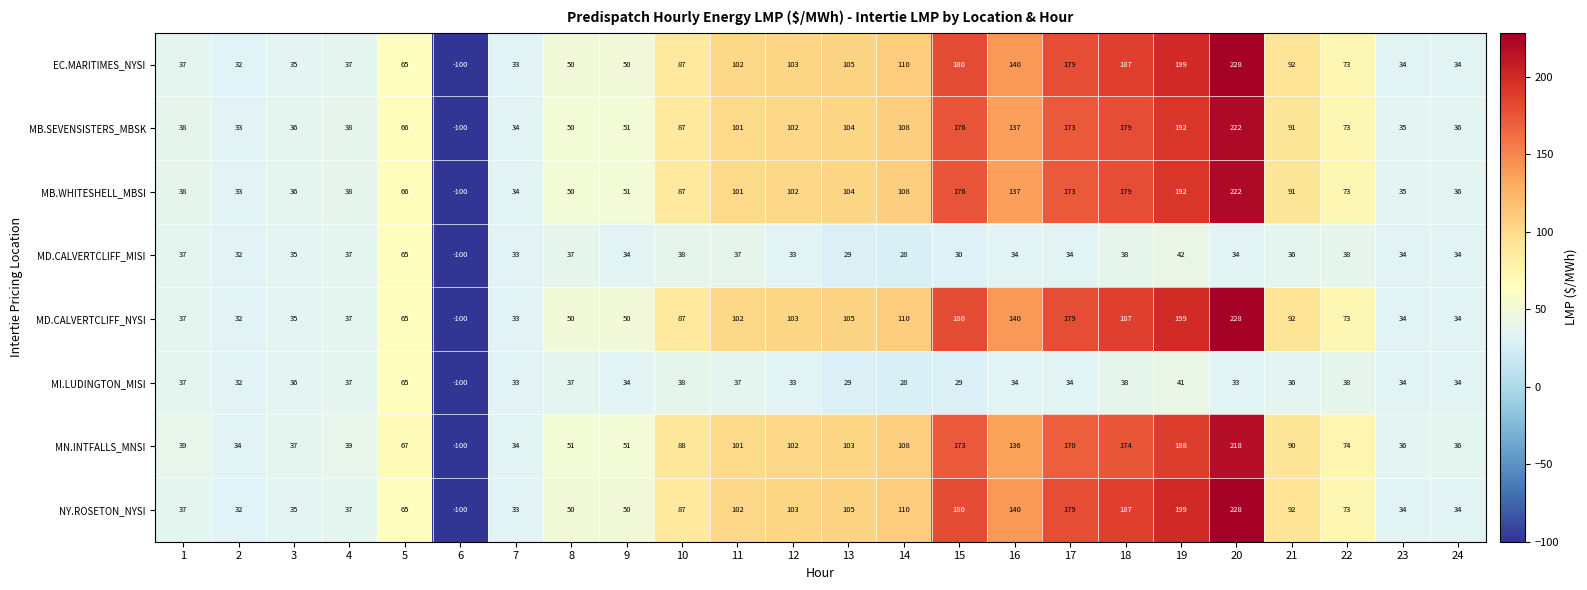

What is the sum of all EC.MARITIMES_NYSI values?

2092